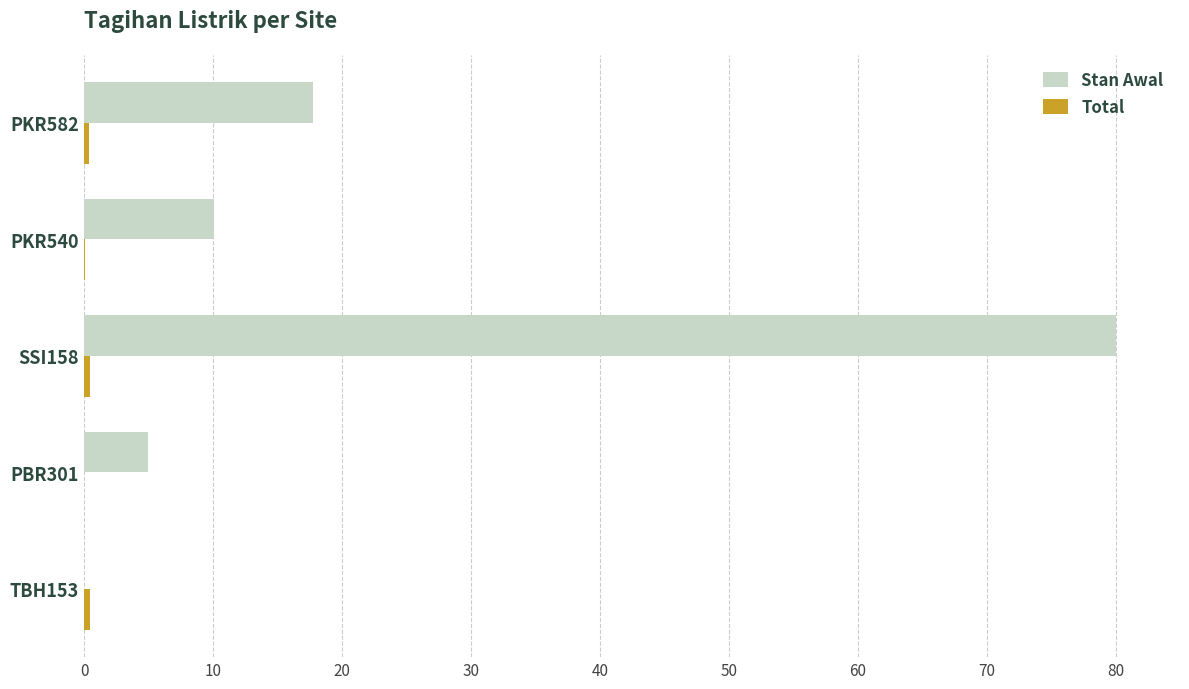

The Stan Awal series shows 0.0 at TBH153. True or false?

True